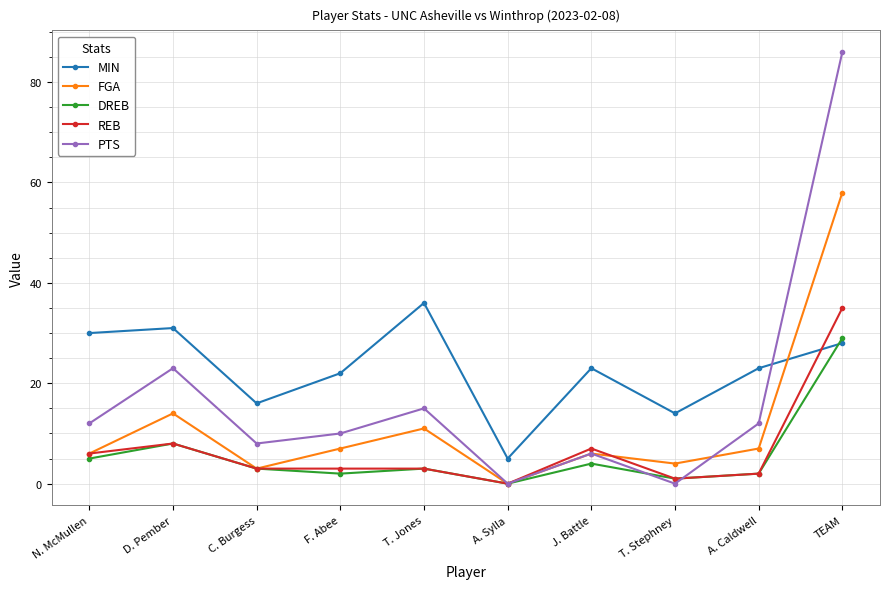

At which category is the sum across all series the highest?

TEAM